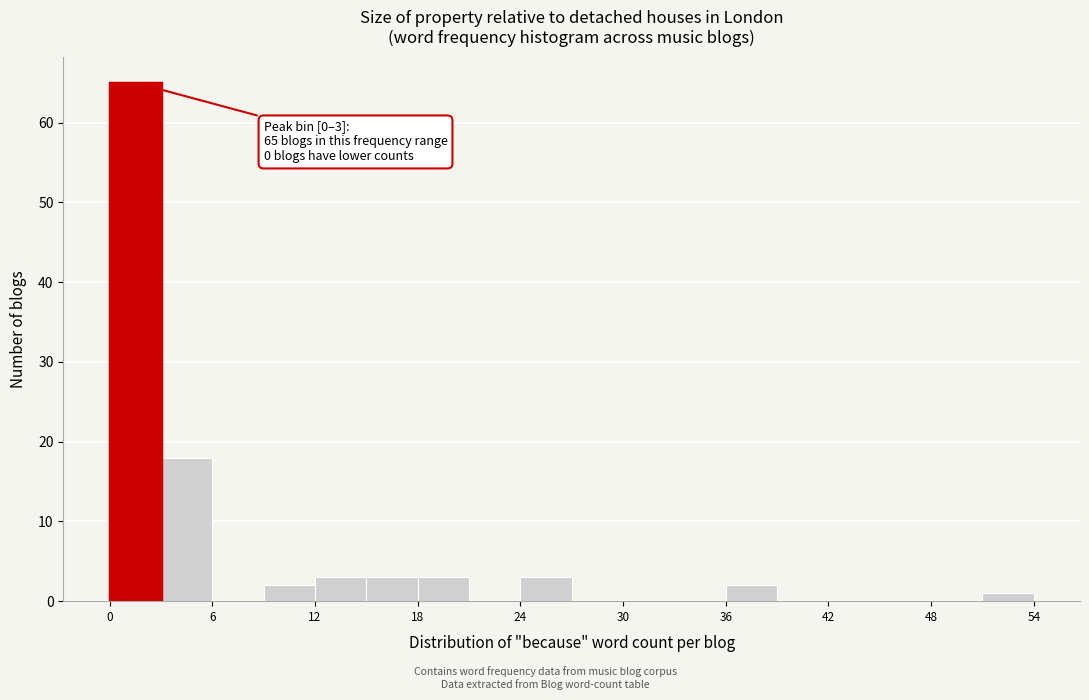

Read against the x-axis, roughly where is the centre of the tallest bar?

2